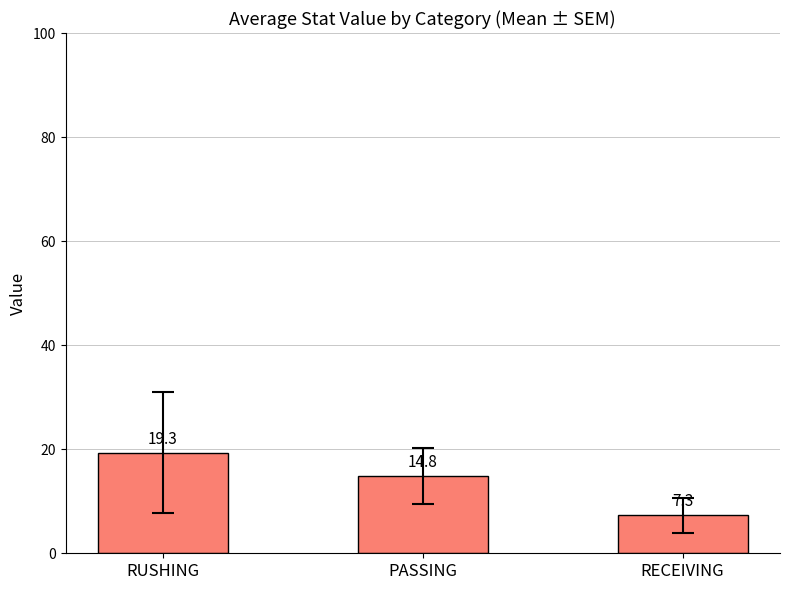

What is the change in value from RUSHING to RECEIVING?

-12.0